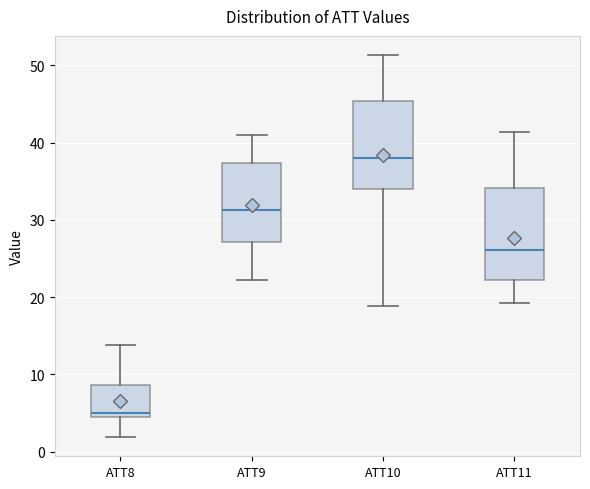

Which box has the highest median line?

ATT10